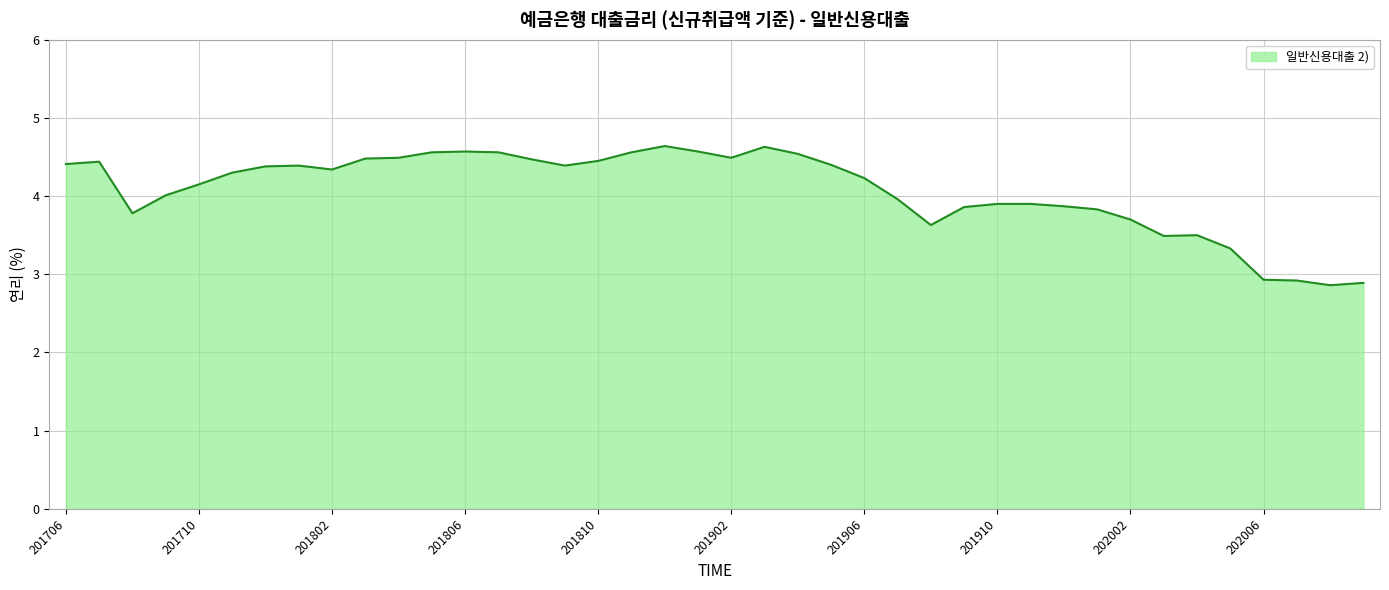

What is the greatest value displayed?

4.6